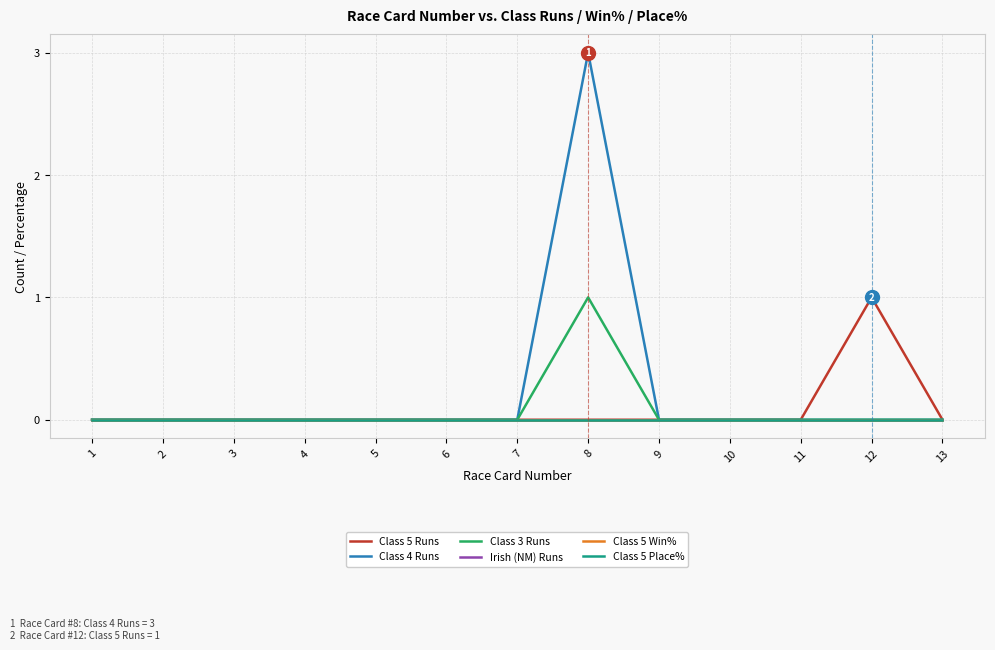

Does the chart display data point markers on the line(s)?

No